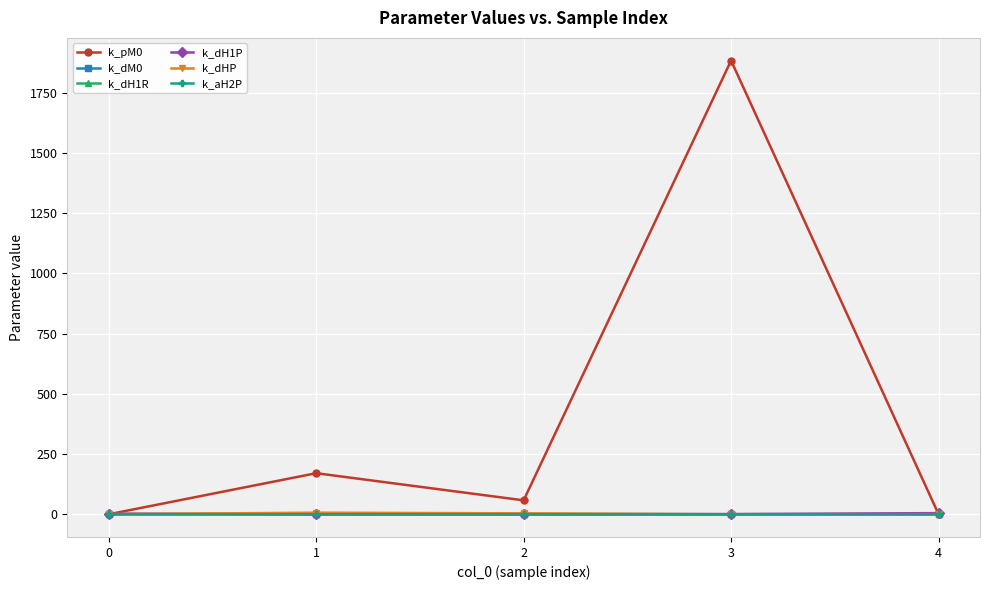

What is the average value of the k_pM0 series?

422.5